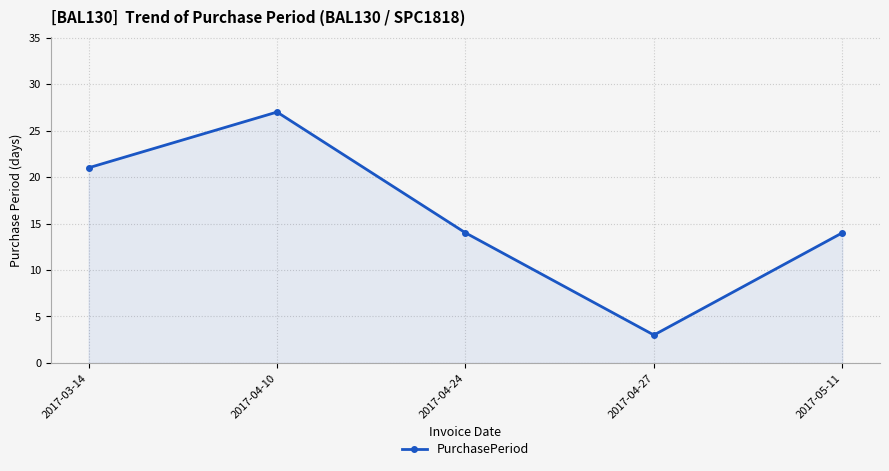

How many lines are shown in the chart?

1